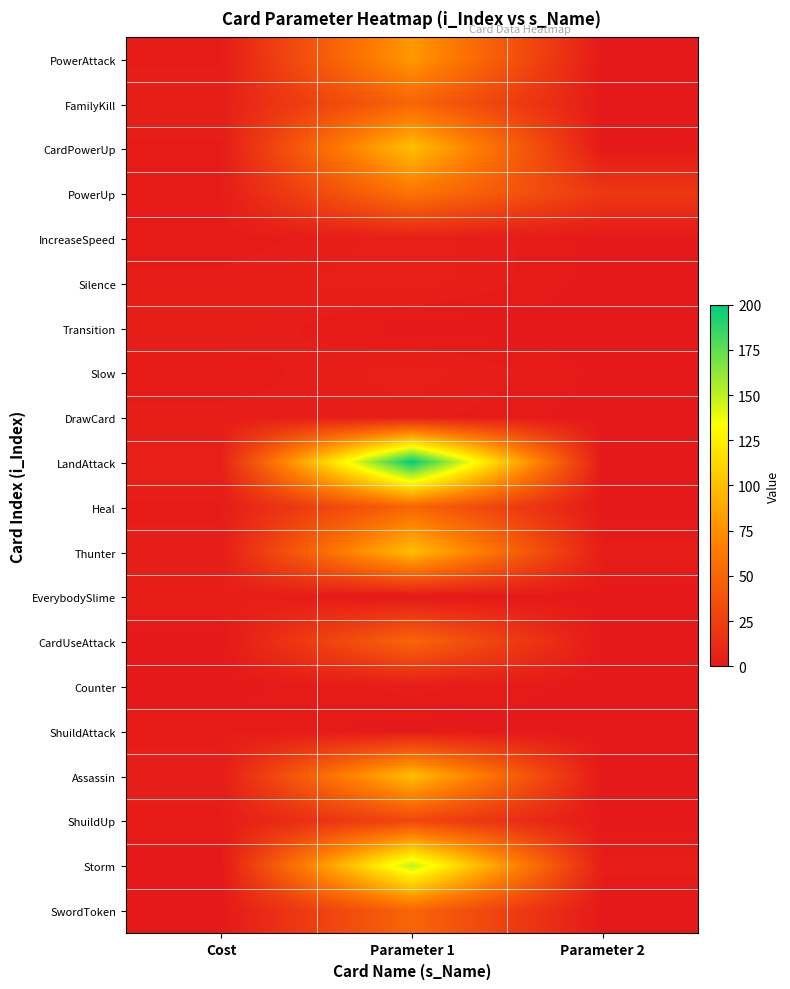

Reading right to left, list all the values displayed in this chart.

PowerAttack: Parameter 2=0.0	Parameter 1=80.0	Cost=2.0
FamilyKill: Parameter 2=0.0	Parameter 1=50.0	Cost=4.0
CardPowerUp: Parameter 2=0.0	Parameter 1=100.0	Cost=2.0
PowerUp: Parameter 2=20.0	Parameter 1=60.0	Cost=2.0
IncreaseSpeed: Parameter 2=0.3	Parameter 1=5.0	Cost=1.0
Silence: Parameter 2=0.0	Parameter 1=5.0	Cost=3.0
Transition: Parameter 2=0.0	Parameter 1=0.0	Cost=4.0
Slow: Parameter 2=0.3	Parameter 1=5.0	Cost=1.0
DrawCard: Parameter 2=0.0	Parameter 1=3.0	Cost=3.0
LandAttack: Parameter 2=0.0	Parameter 1=200.0	Cost=5.0
Heal: Parameter 2=0.0	Parameter 1=50.0	Cost=2.0
Thunter: Parameter 2=3.0	Parameter 1=100.0	Cost=3.0
EverybodySlime: Parameter 2=0.0	Parameter 1=0.0	Cost=4.0
CardUseAttack: Parameter 2=0.0	Parameter 1=50.0	Cost=0.0
Counter: Parameter 2=0.0	Parameter 1=3.0	Cost=0.0
ShuildAttack: Parameter 2=0.0	Parameter 1=0.0	Cost=2.0
Assassin: Parameter 2=0.0	Parameter 1=100.0	Cost=3.0
ShuildUp: Parameter 2=0.0	Parameter 1=30.0	Cost=2.0
Storm: Parameter 2=3.0	Parameter 1=150.0	Cost=0.0
SwordToken: Parameter 2=0.0	Parameter 1=50.0	Cost=0.0